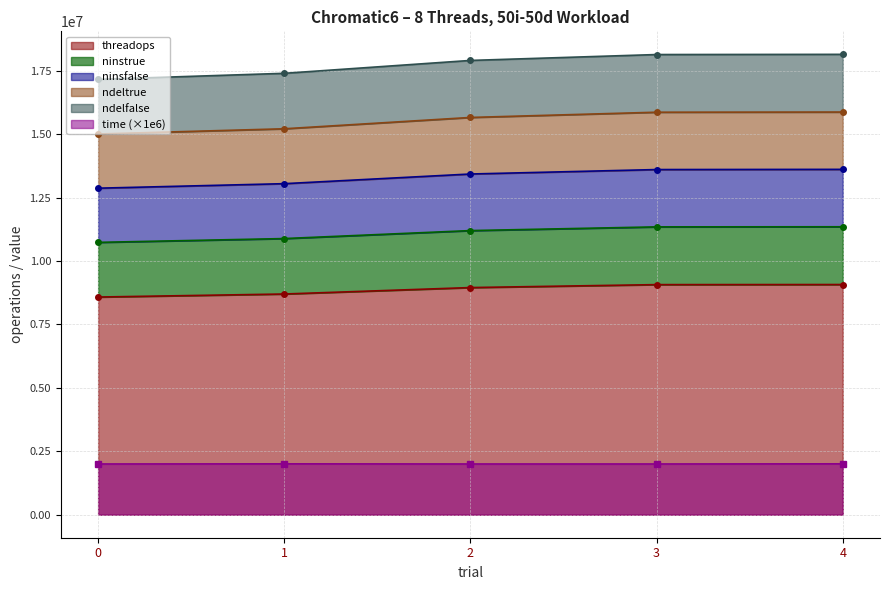

What is the difference between the time values at 2 and 1?

5505.5